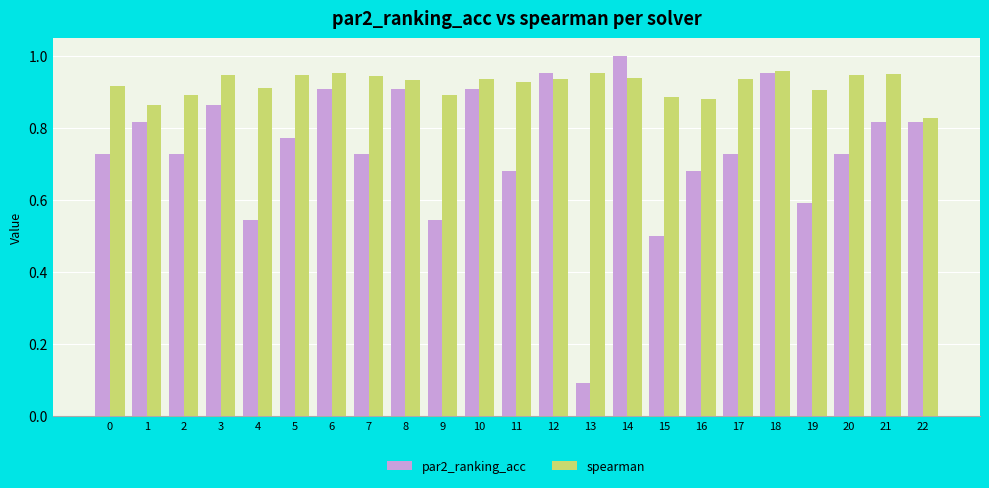

At which category is the sum across all series the highest?

14